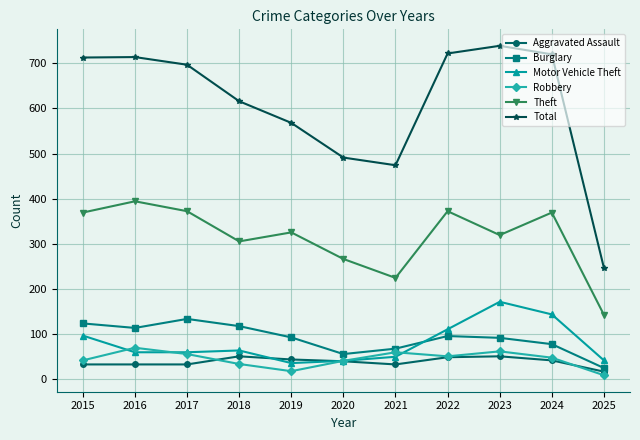

Is the value of Aggravated Assault at 2025 greater than the value of Total at 2025?

No